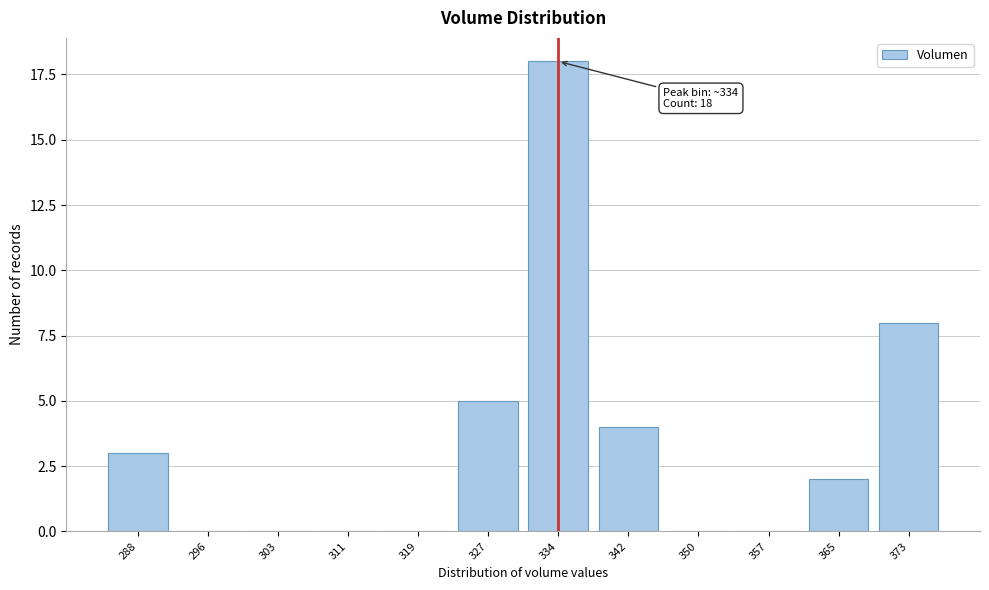

Reading left to right, extract all data points from this chart.

288=3	296=0	303=0	311=0	319=0	327=5	334=18	342=4	350=0	357=0	365=2	373=8